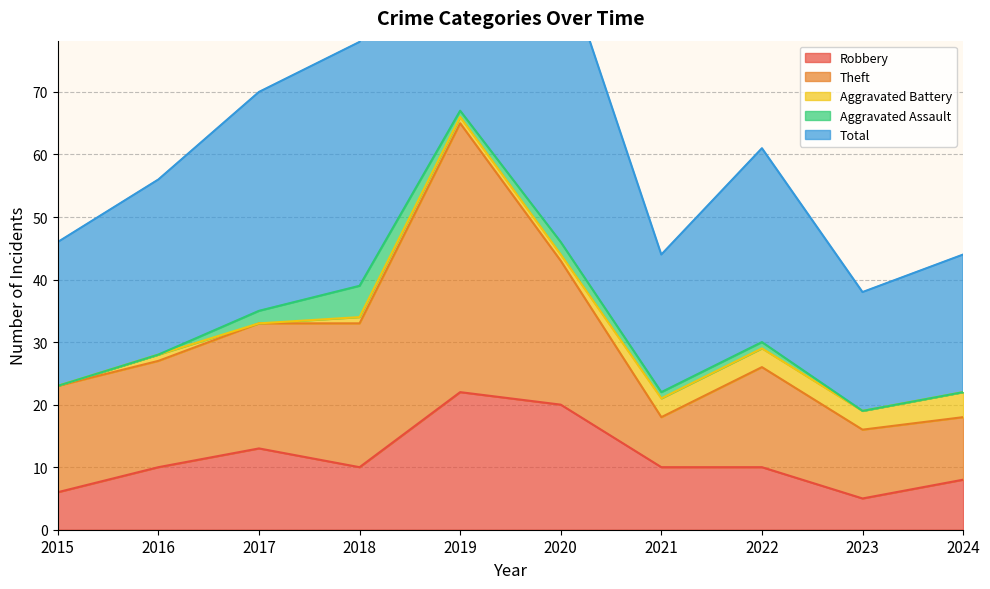

How many categories are shown in the chart?

10